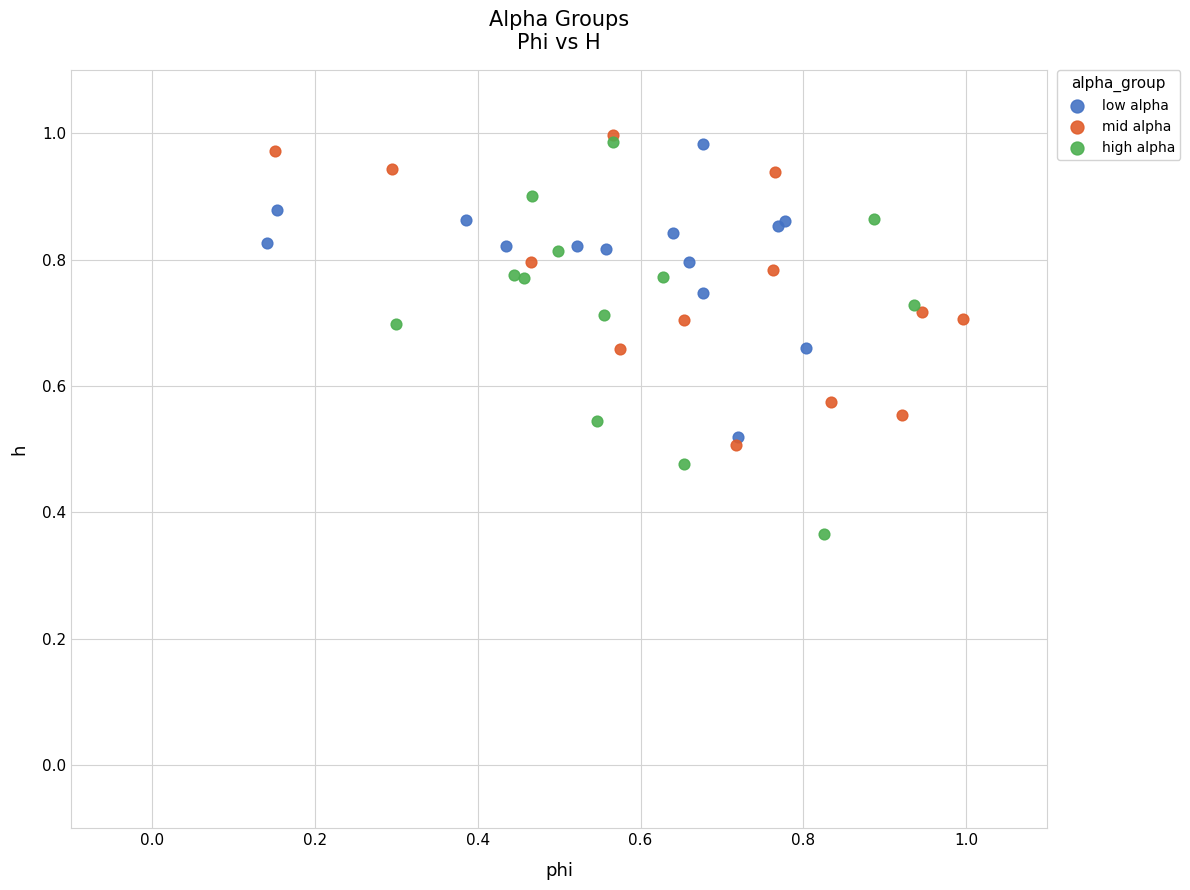

Which series has the widest spread of Y values?

high alpha